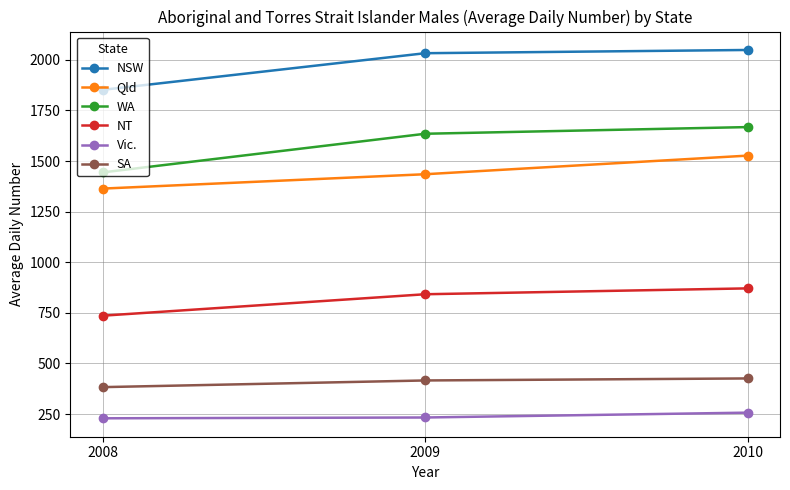

How many series are shown in this chart?

6